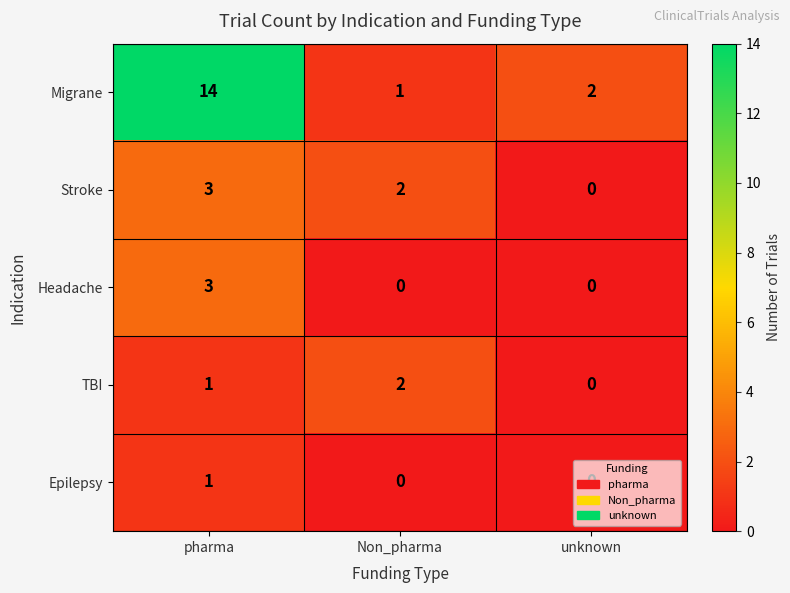

The Headache series shows 3 at pharma. True or false?

True